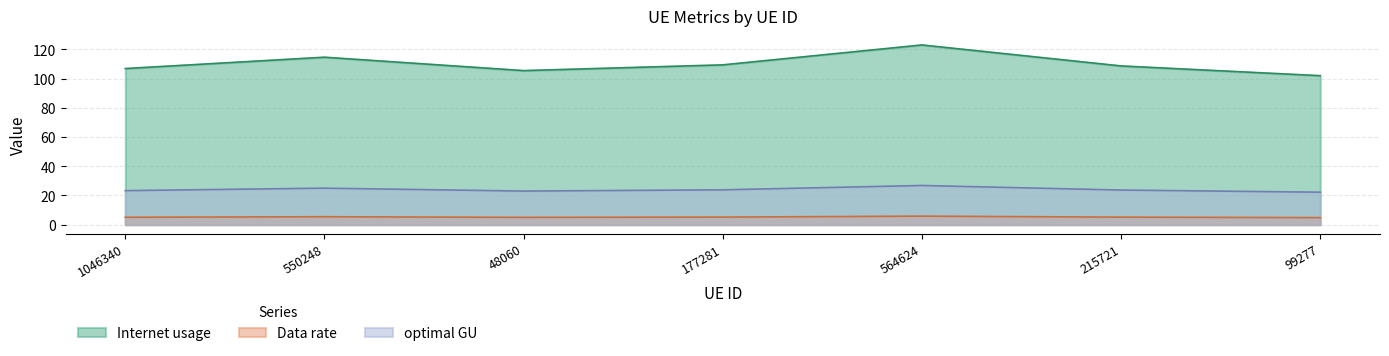

At which category does optimal GU reach its first local peak?

550248